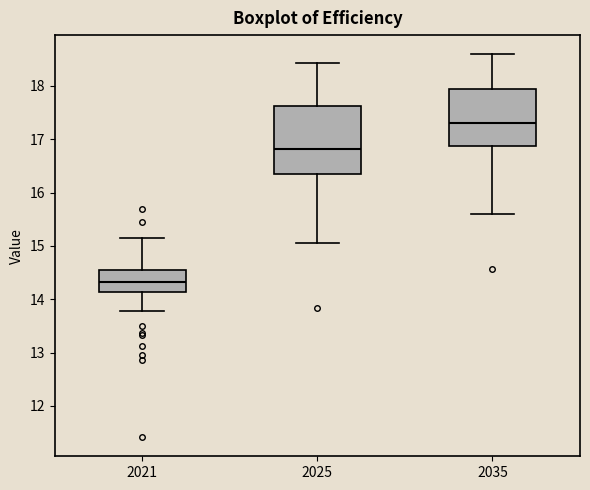

Reading left to right, read every box against the y-axis: the position of its median line, the range the box covers, and the ends of its whiskers. The values are not printed on the chart, so give them approximately, as read against the axis.

2021: median 14.3, box 14.1 to 14.5, whiskers 13.8 to 15.1
2025: median 16.8, box 16.3 to 17.6, whiskers 15.1 to 18.4
2035: median 17.3, box 16.9 to 17.9, whiskers 15.6 to 18.6